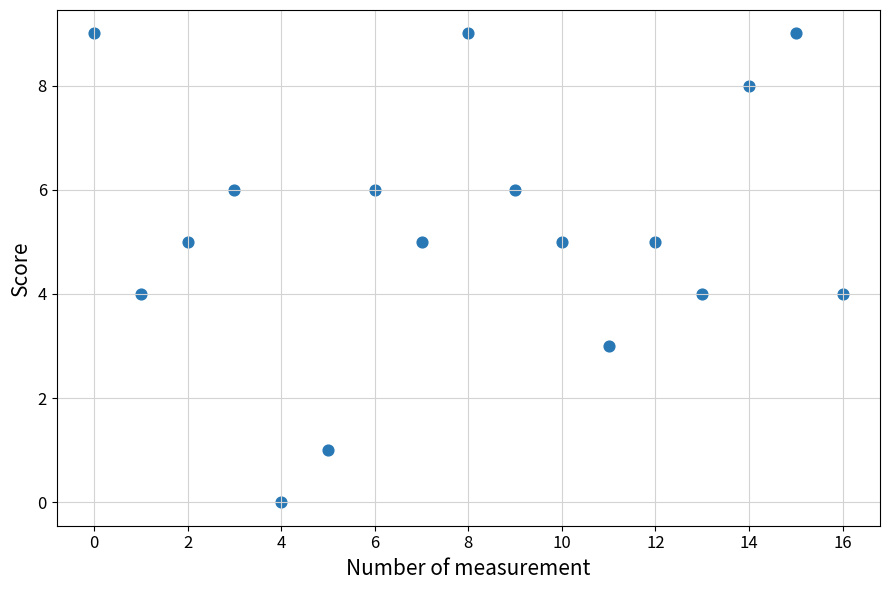

What is the range of Y values (max minus min)?

9